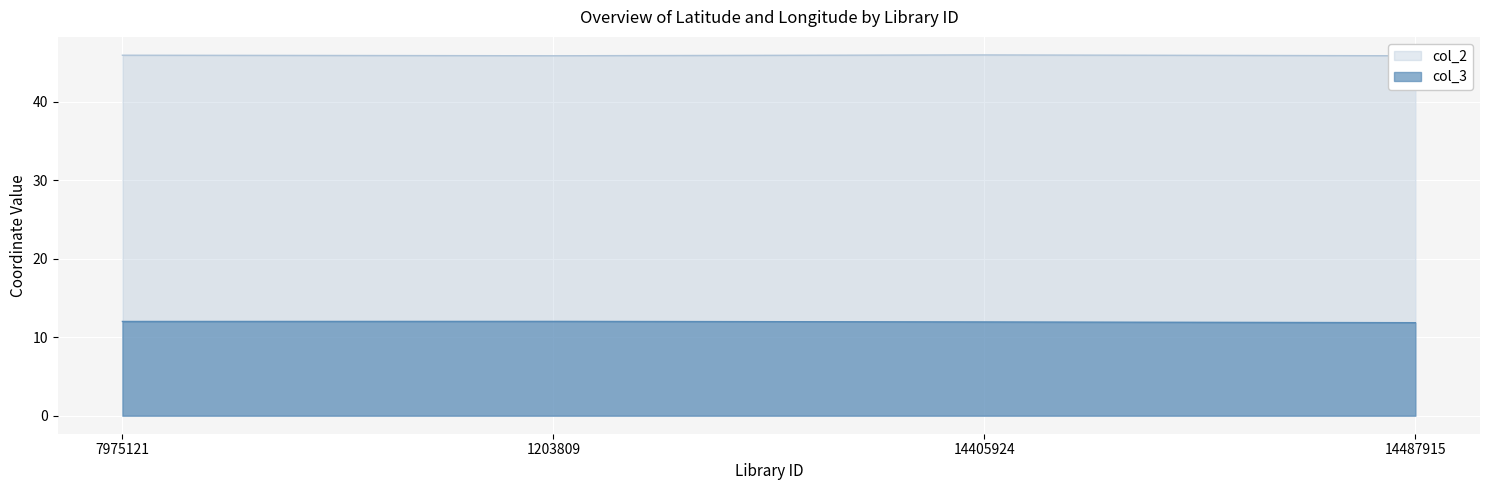

What is the total value across all series at 7975121?

57.9